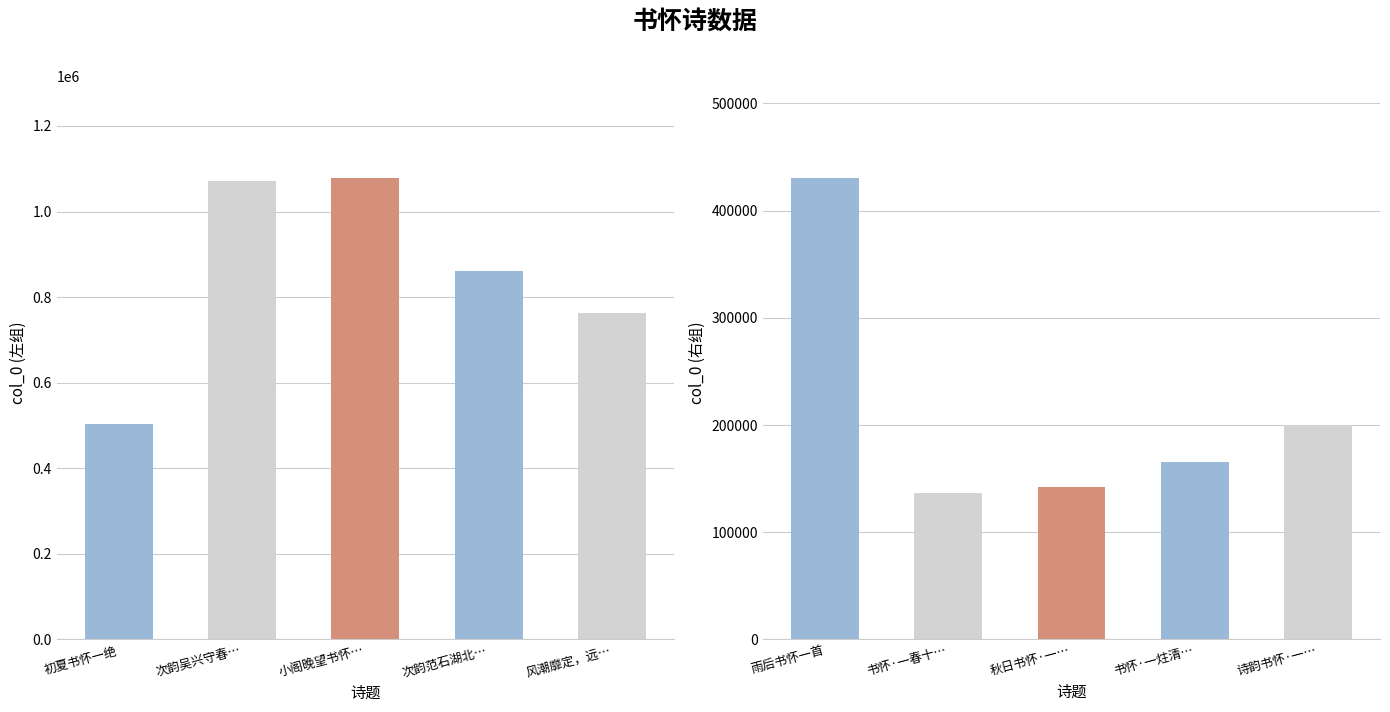

What is the change in value from 小阁晚望书怀一百韵示仲弟并简顾子美 to 诗韵书怀·一生不把两眉愁?

-877332